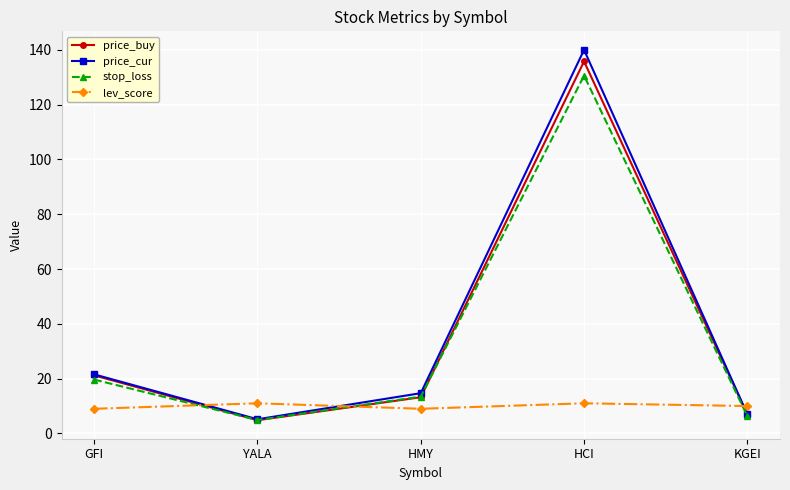

What position from the left is GFI?

1